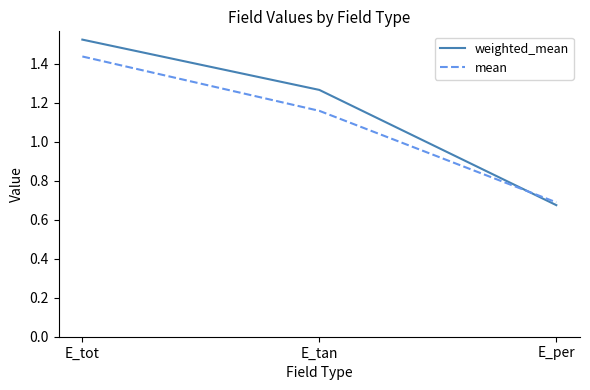

Is the value of weighted_mean at E_tan greater than the value of mean at E_tan?

Yes